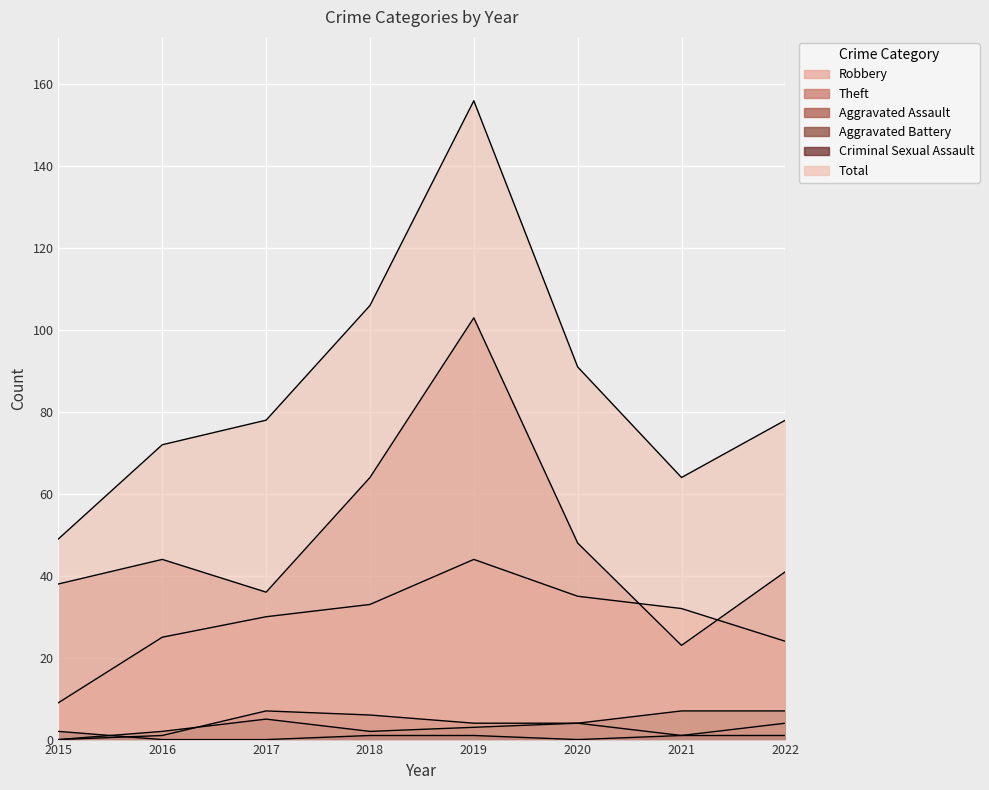

Is it true that Total equals 274 at 2019?

False